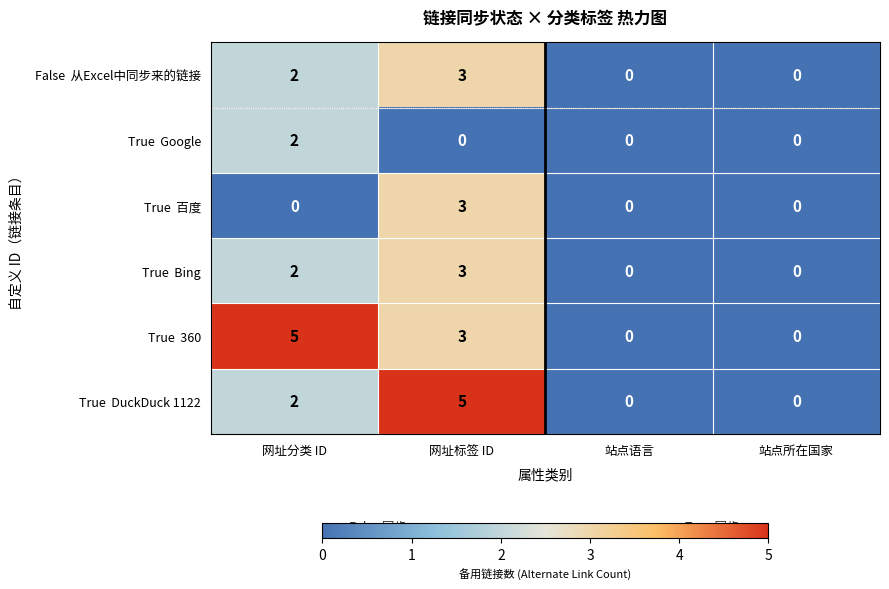

At how many categories does at least one series exceed 2?

2